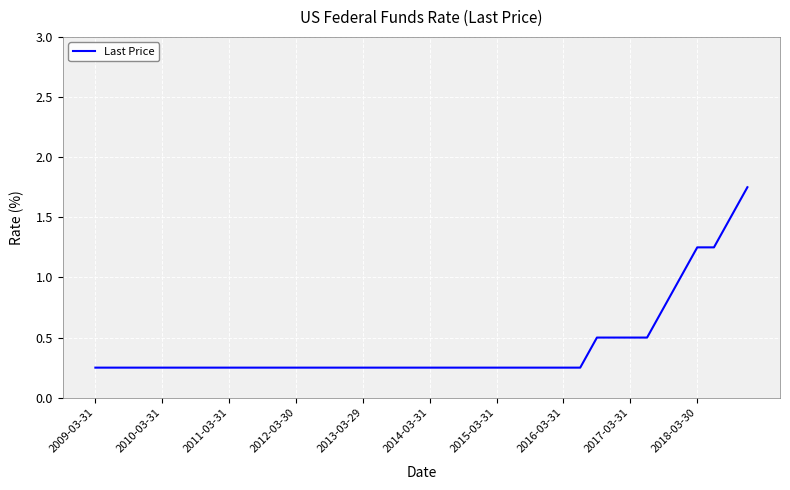

Is this an area chart (filled region under the line)?

No